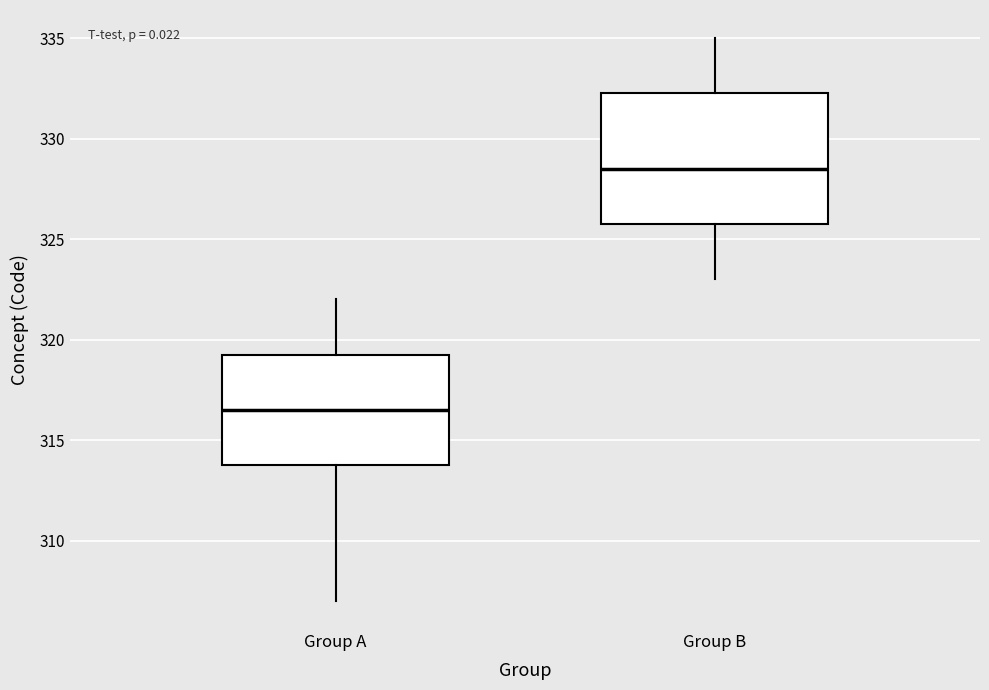

Where is the lower edge of the box for Group B on the y-axis? The values are not printed on the chart, so give them approximately, as read against the axis.

326.0